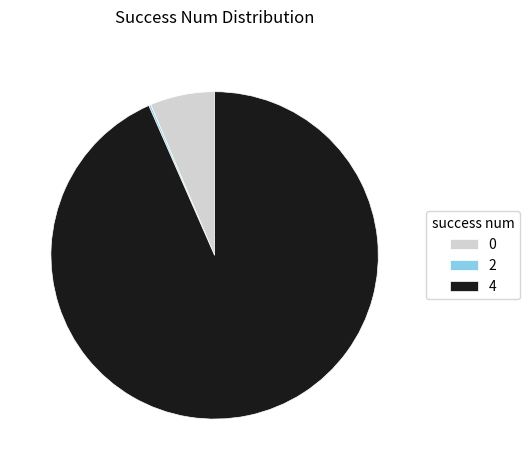

What is the majority slice?

4